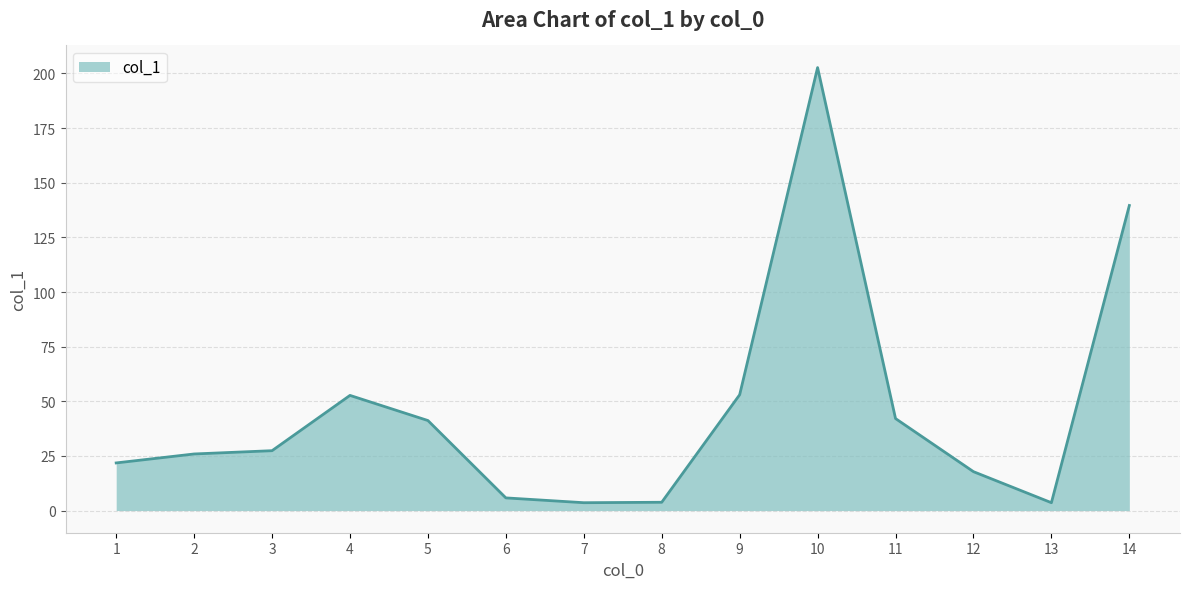

What is the difference between the values at 9 and 11?

10.9